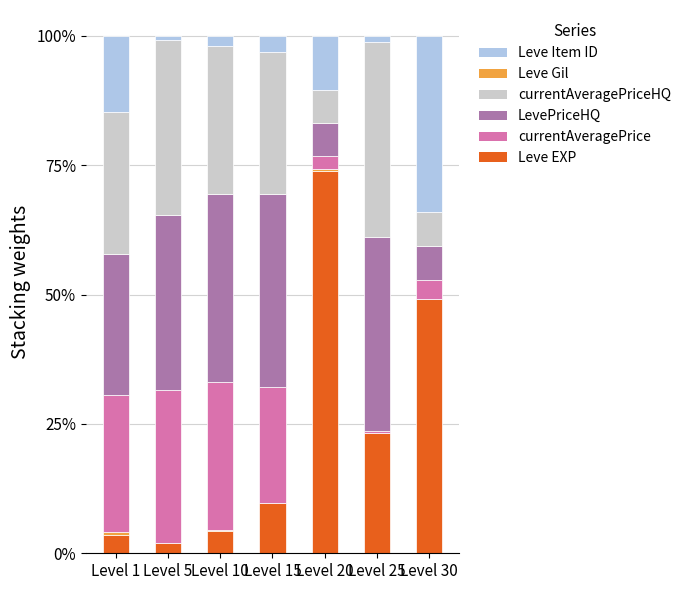

What is the highest value of the Leve EXP series?

74.0